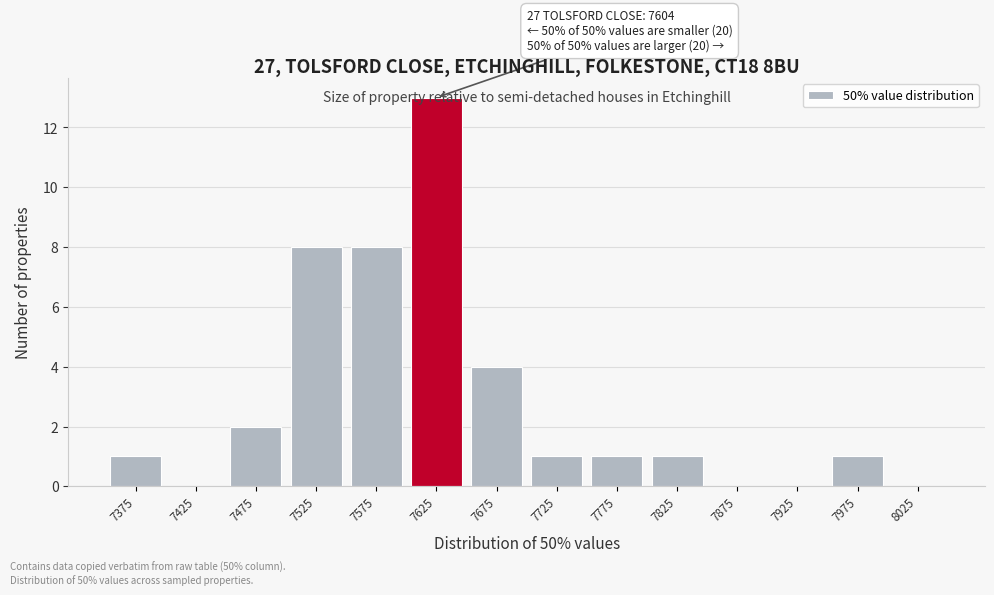

Which range on the x-axis has the tallest bar?

7600 to 7650